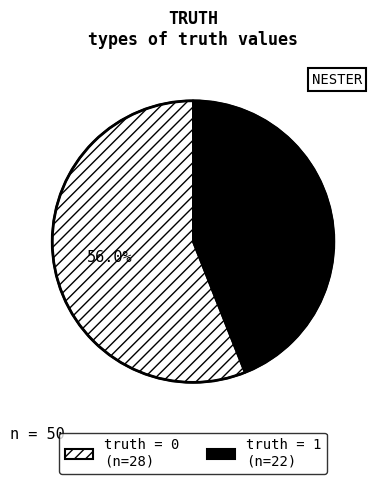

Does any single category account for the majority?

Yes